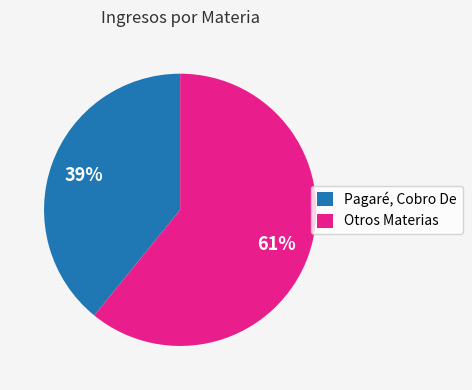

Combined, do Otros Materias and Pagaré, Cobro De account for over 50%?

Yes